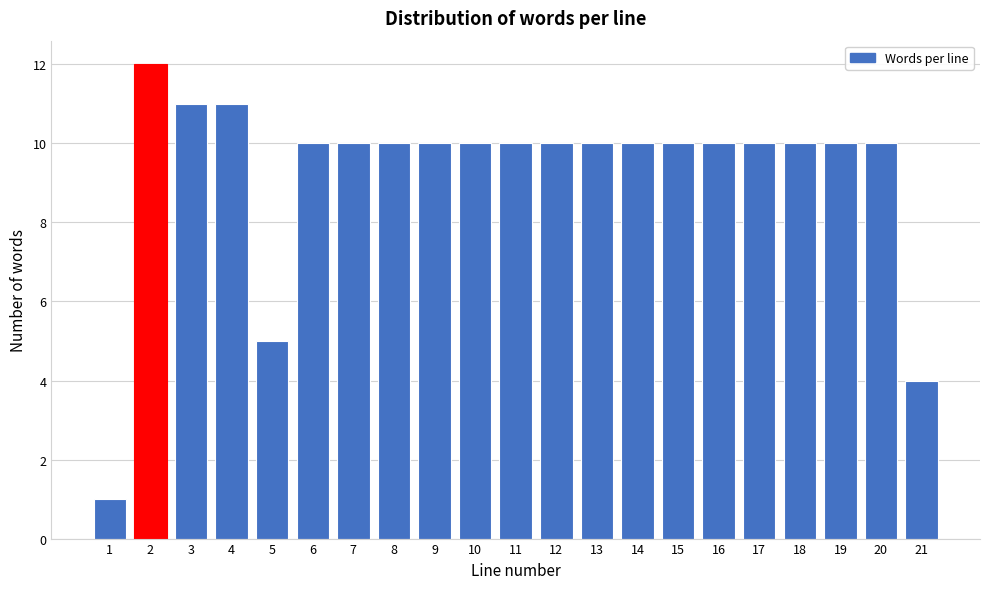

Reading left to right, transcribe all the data shown in this chart.

1	12	11	11	5	10	10	10	10	10	10	10	10	10	10	10	10	10	10	10	4